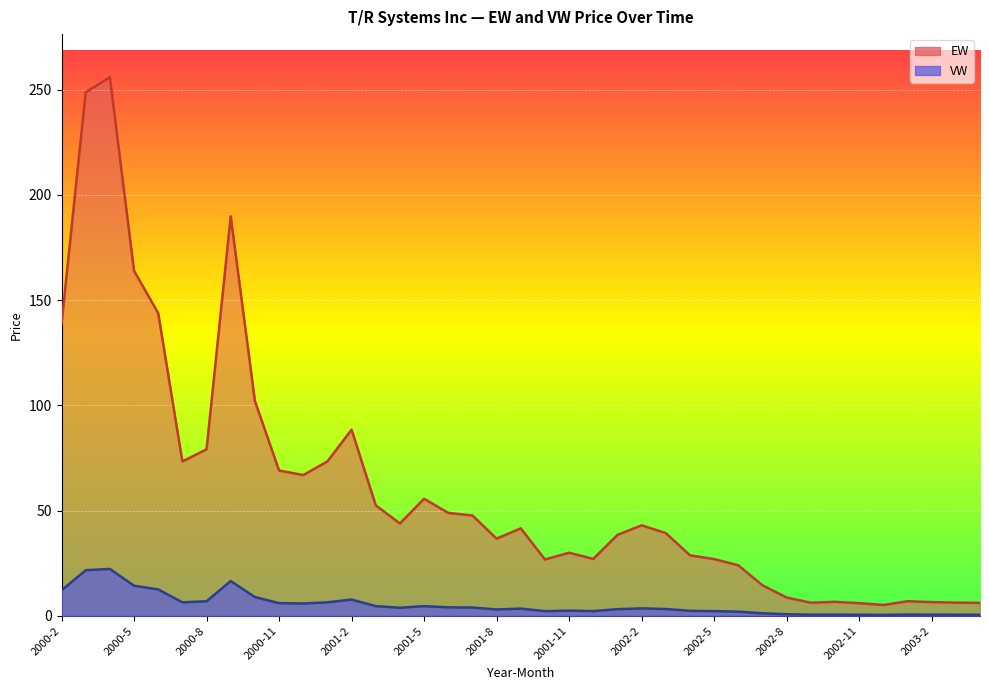

List the labels in order of VW value, largest first.

2000-4, 2000-3, 2000-9, 2000-5, 2000-6, 2000-2, 2000-10, 2001-2, 2000-8, 2000-7, 2001-1, 2000-11, 2000-12, 2001-3, 2001-5, 2001-6, 2001-7, 2001-4, 2002-2, 2001-9, 2002-3, 2002-1, 2001-8, 2001-11, 2002-4, 2001-12, 2002-5, 2001-10, 2002-6, 2002-7, 2002-8, 2003-1, 2002-10, 2003-2, 2002-9, 2003-3, 2003-4, 2002-11, 2002-12